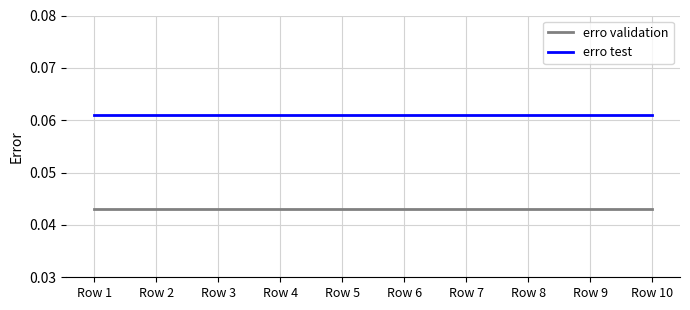

How many lines are shown in the chart?

2